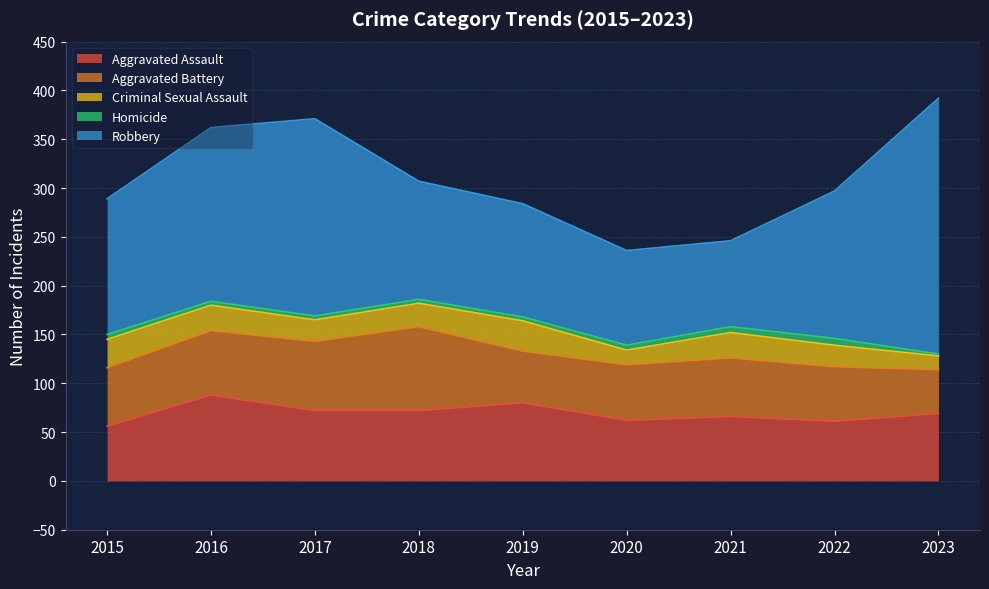

In Aggravated Battery, how many points are lower than both neighbors (excluding endpoints)?

1